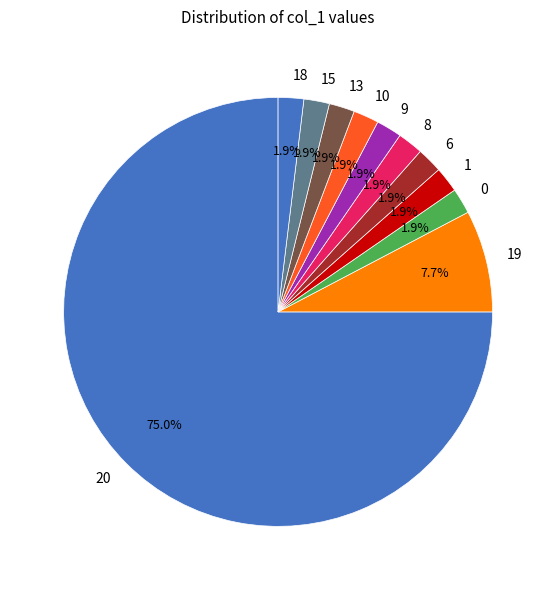

Does any single category account for the majority?

Yes